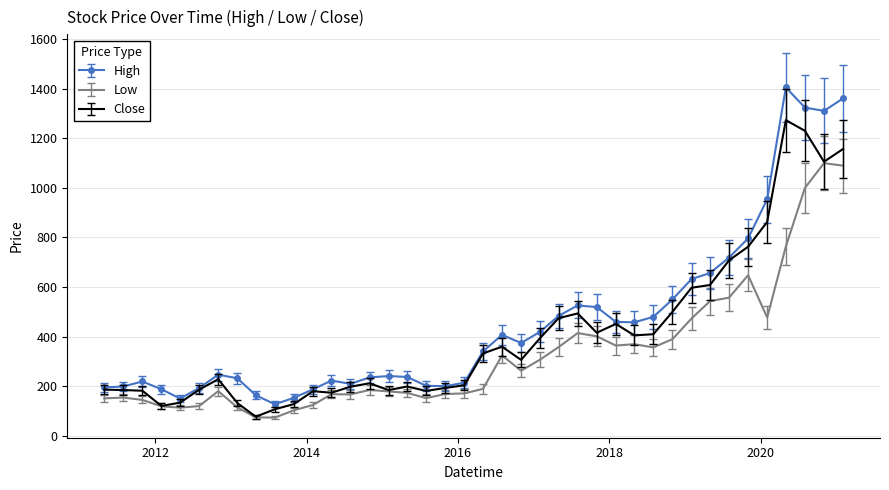

Which series has the largest total across all categories?

High